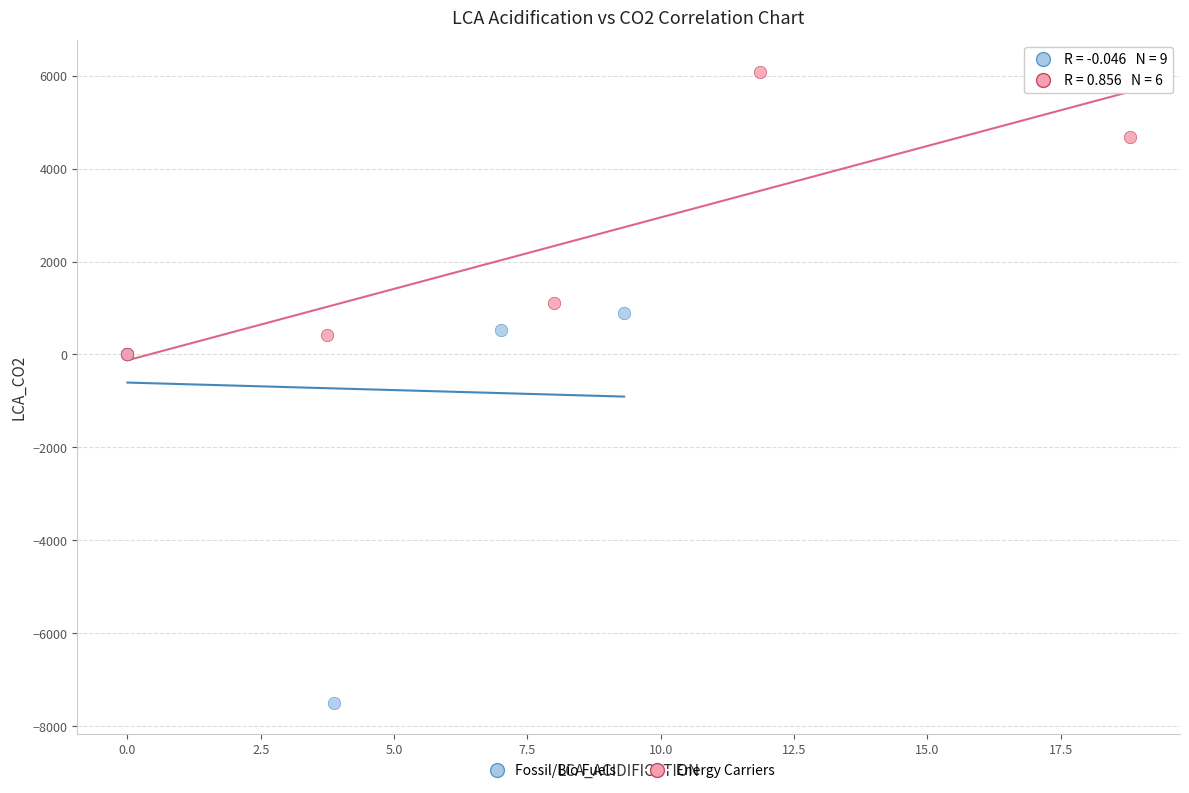

Which series reaches the maximum Y coordinate?

Energy Carriers